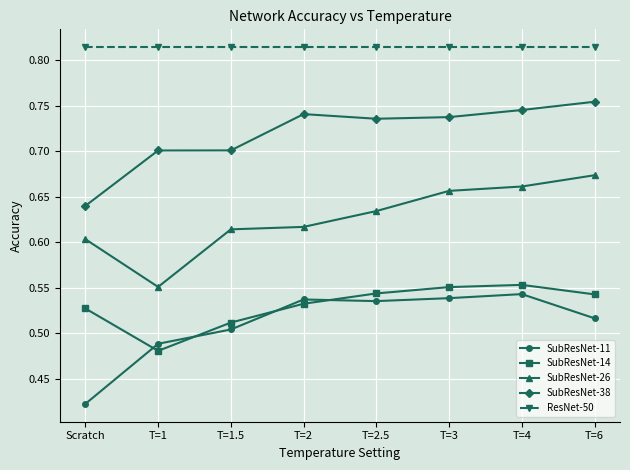

True or false: SubResNet-26 has more than 1 points higher than both neighbors.

False